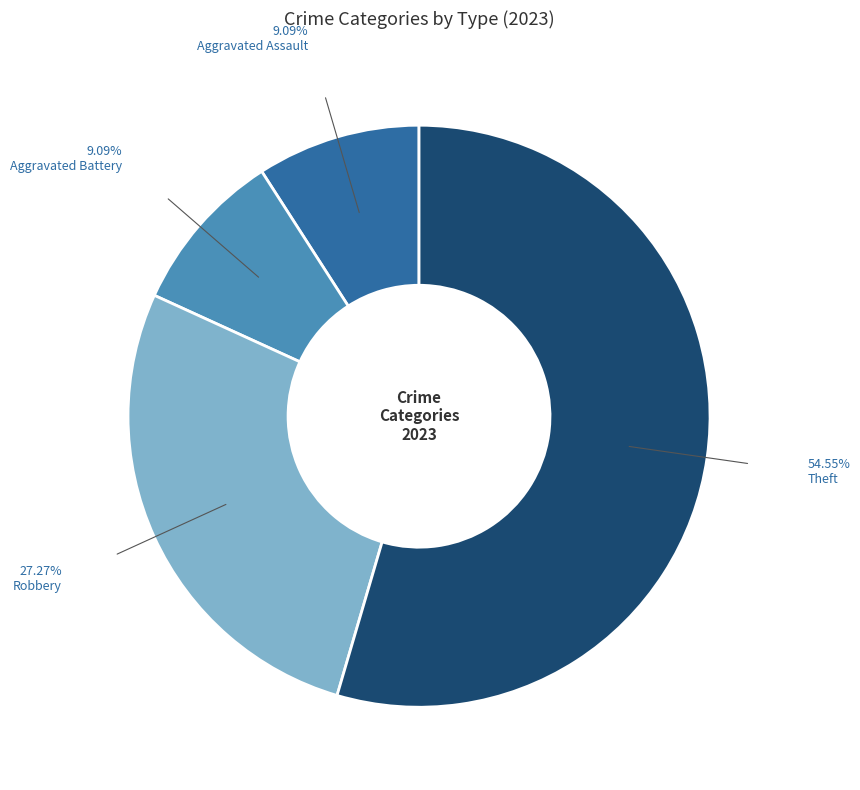

To the nearest percent, what percentage of the pie is Robbery?

27%